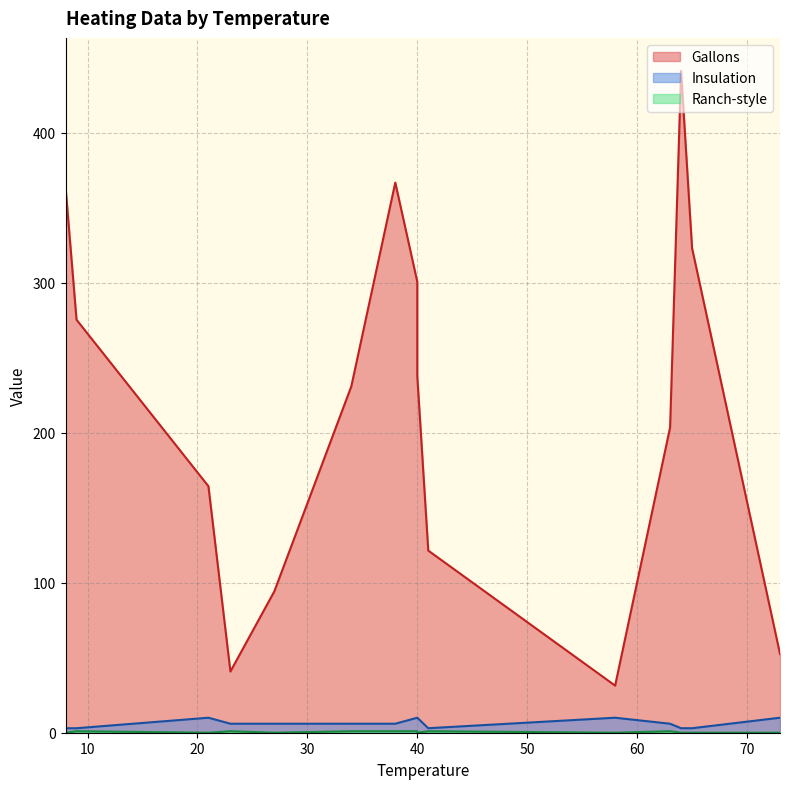

True or false: Insulation and Ranch-style cross at least once.

False